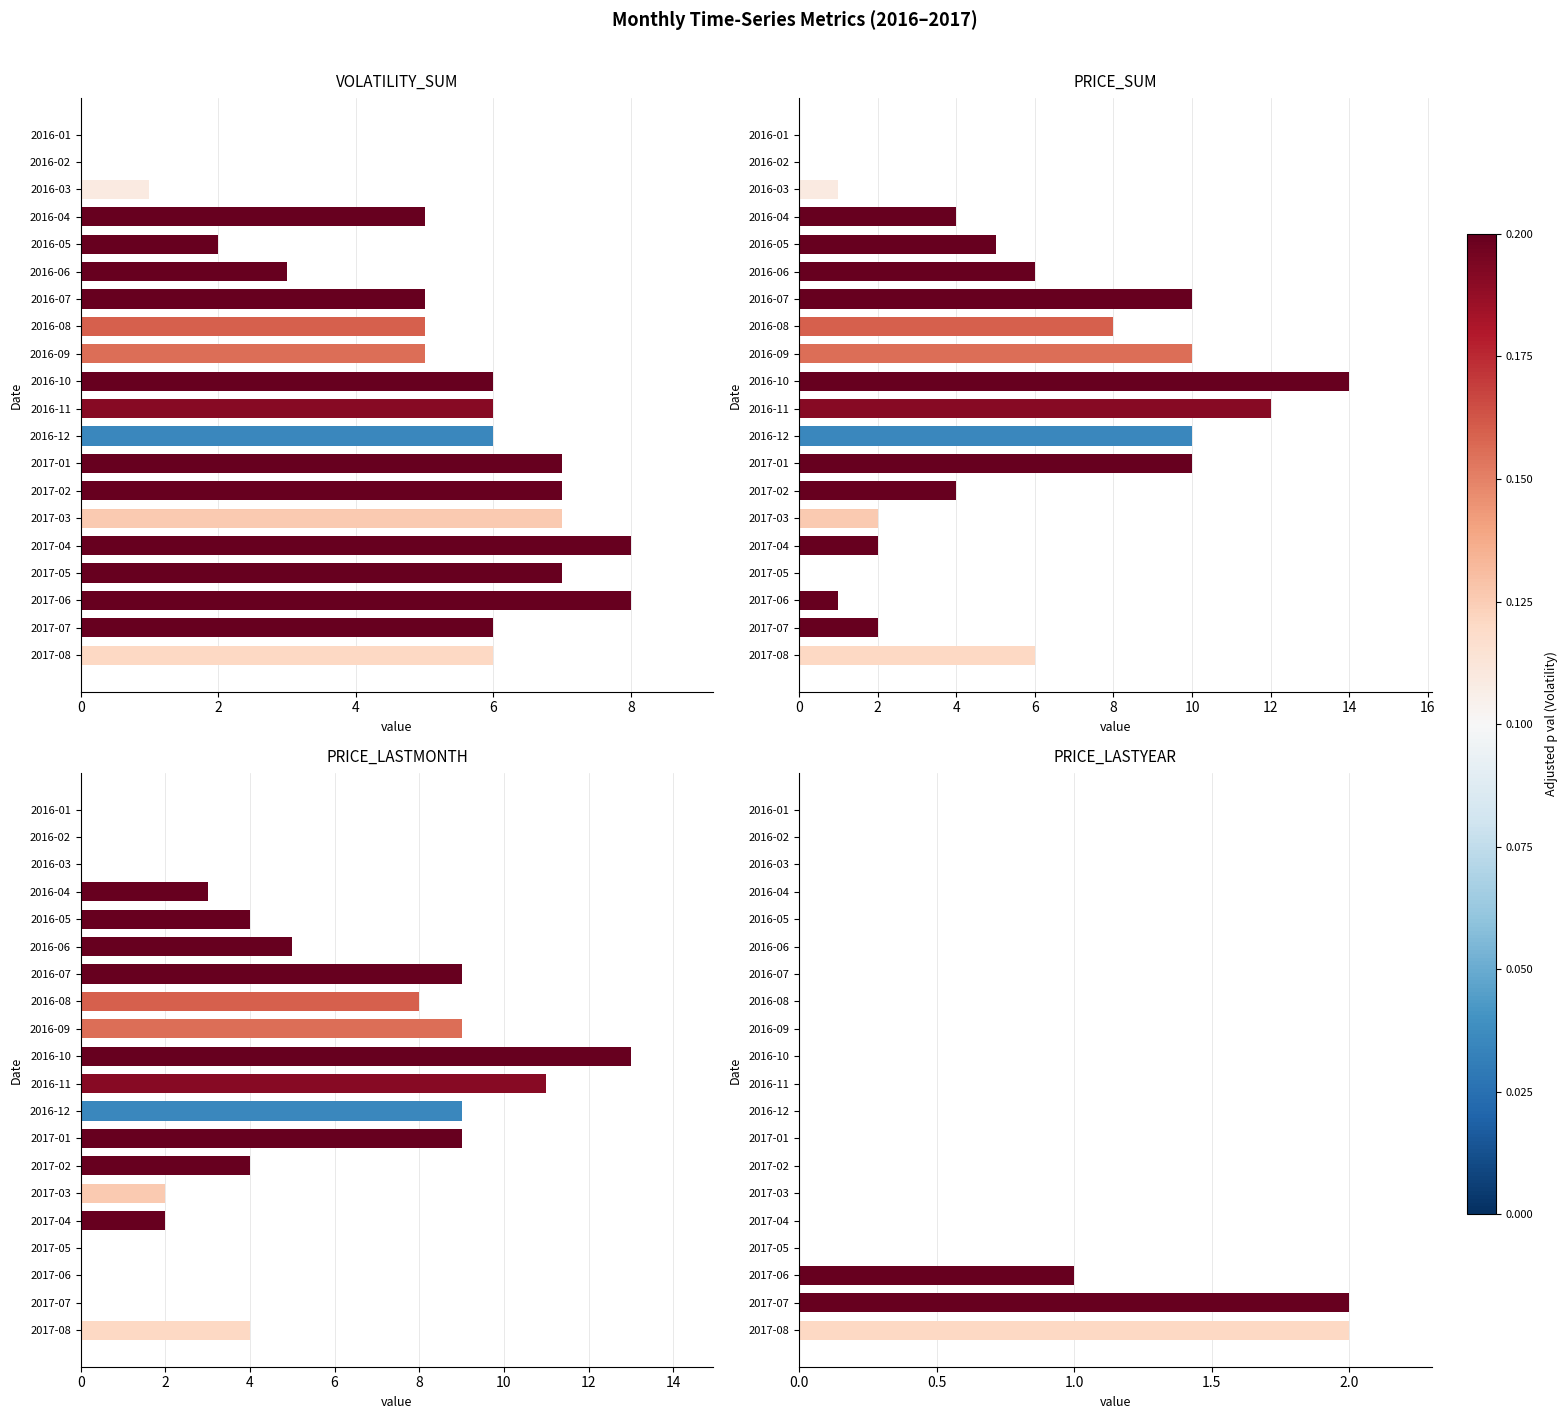

Reading left to right, what are all the values shown in this chart?

VOLATILITY_SUM: 0	0	1	5	2	3	5	5	5	6	6	6	7	7	7	8	7	8	6	6
PRICE_SUM: 0	0	1	4	5	6	10	8	10	14	12	10	10	4	2	2	0	1	2	6
PRICE_LASTMONTH: 0	0	0	3	4	5	9	8	9	13	11	9	9	4	2	2	0	0	0	4
PRICE_LASTYEAR: 0	0	0	0	0	0	0	0	0	0	0	0	0	0	0	0	0	1	2	2